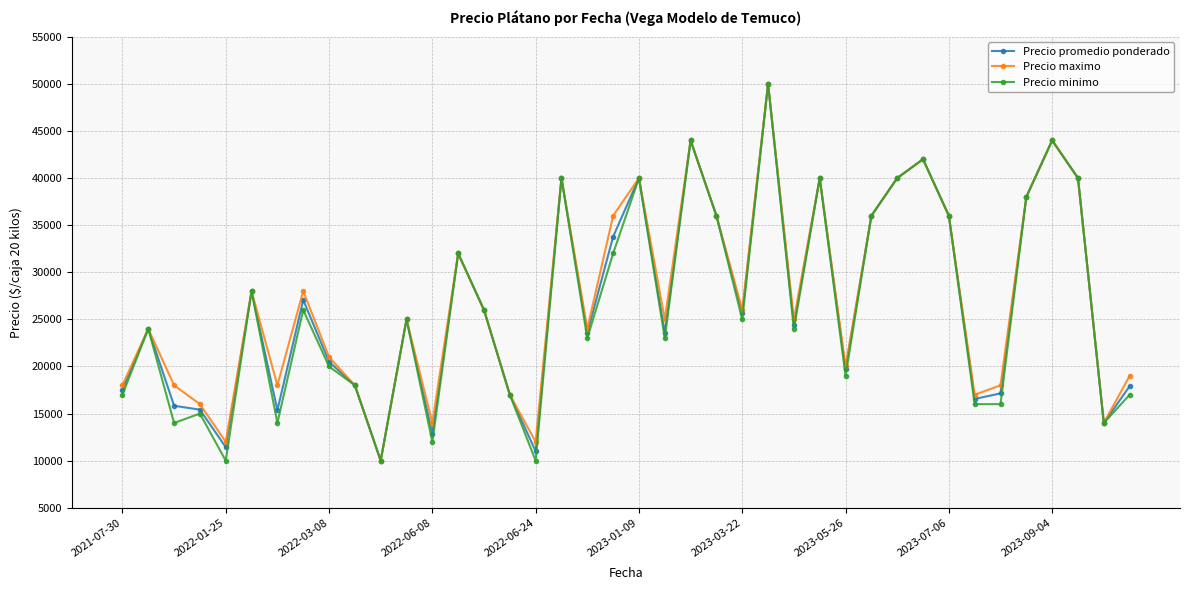

Rank the series by their average value, from lowest to highest.

Precio minimo, Precio promedio ponderado, Precio maximo